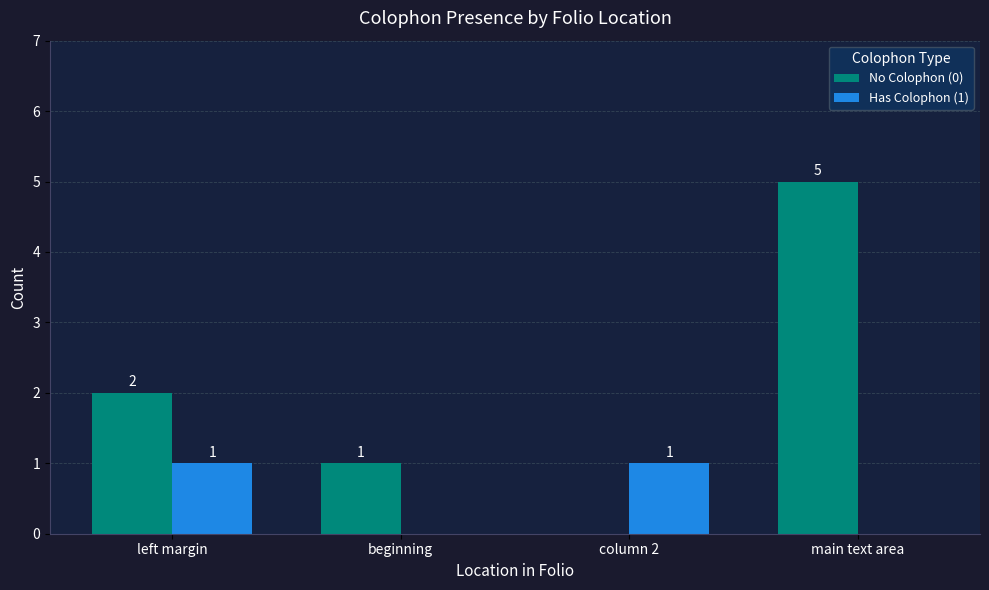

The No Colophon (0) series shows 0 at column 2. True or false?

True